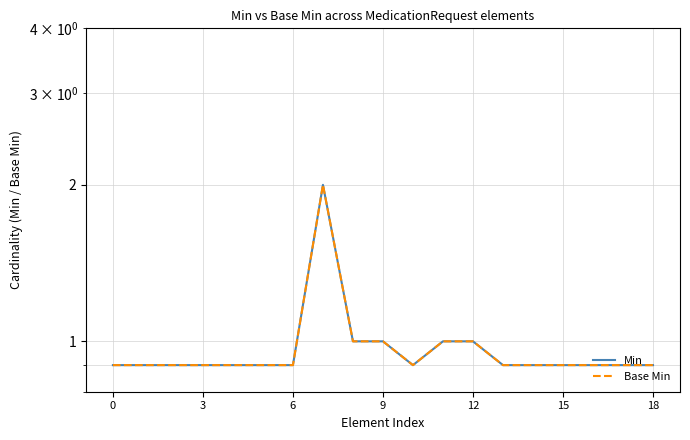

Rank the series by their maximum value, from lowest to highest.

Min, Base Min